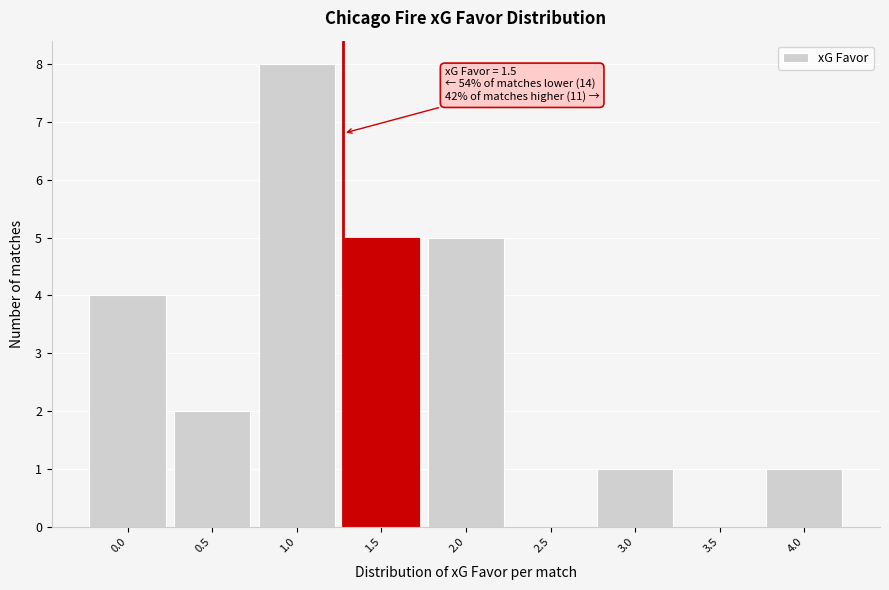

Reading left to right, list all the values displayed in this chart.

0.0=4	0.5=2	1.0=8	1.5=5	2.0=5	2.5=0	3.0=1	3.5=0	4.0=1